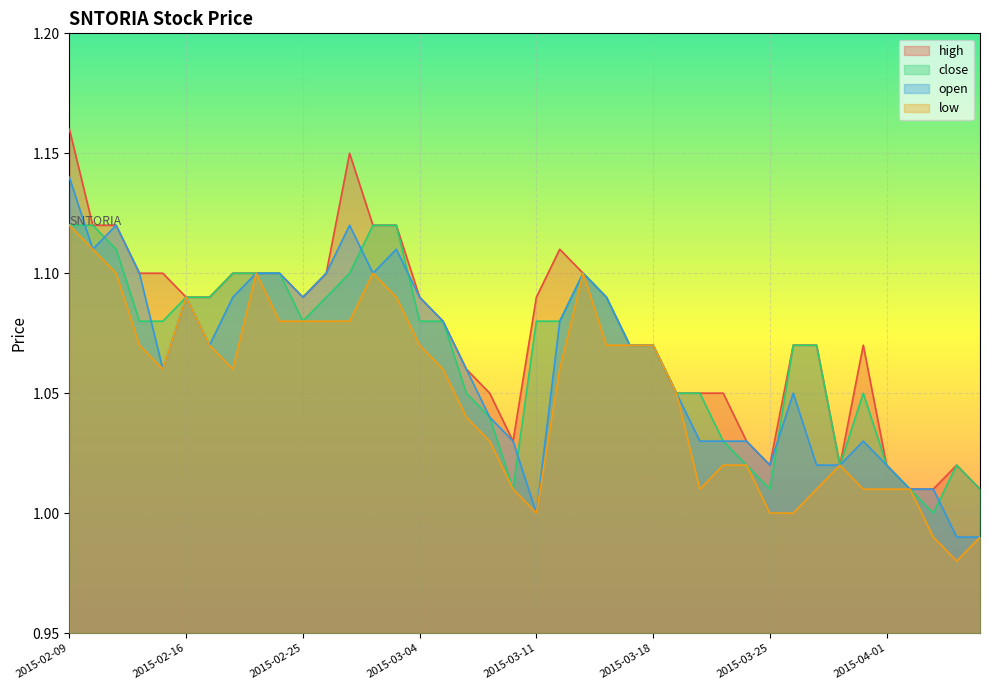

How many data points in open are above 1?

37